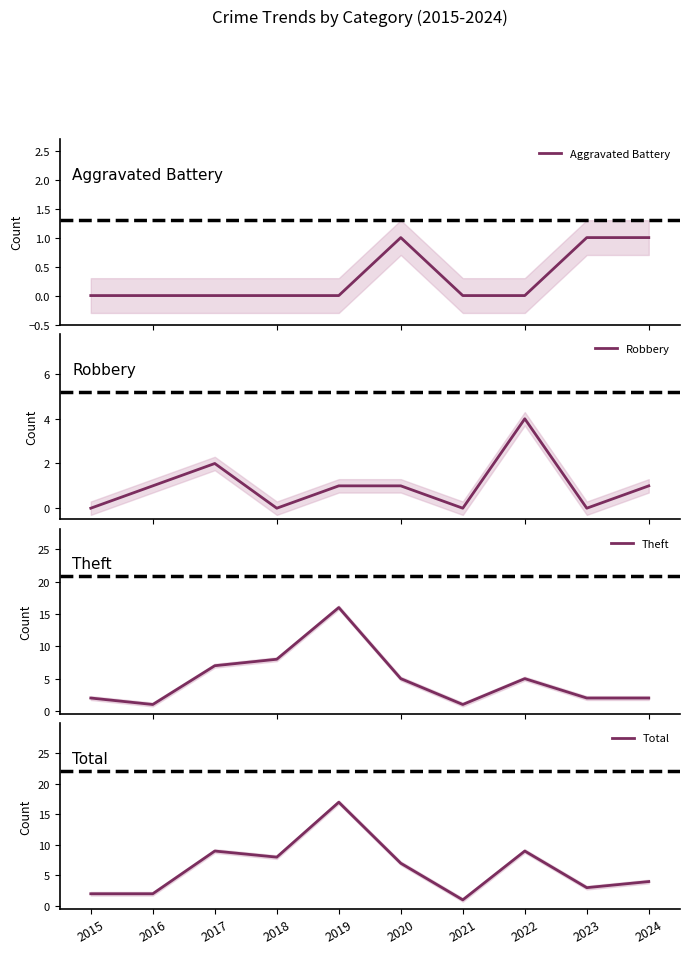

What is the spread (max minus min) of values at 2023?

3